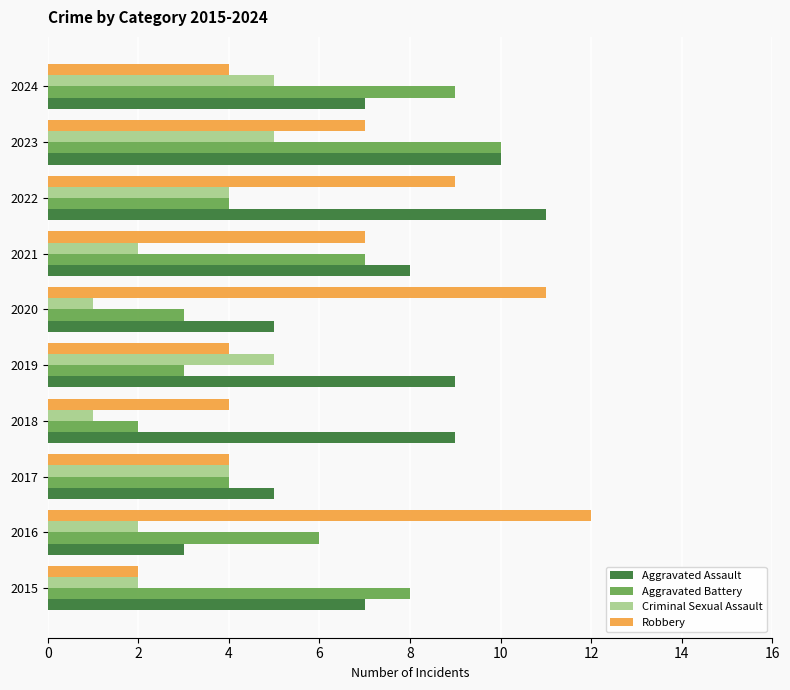

What is the highest value of the Aggravated Assault series?

11